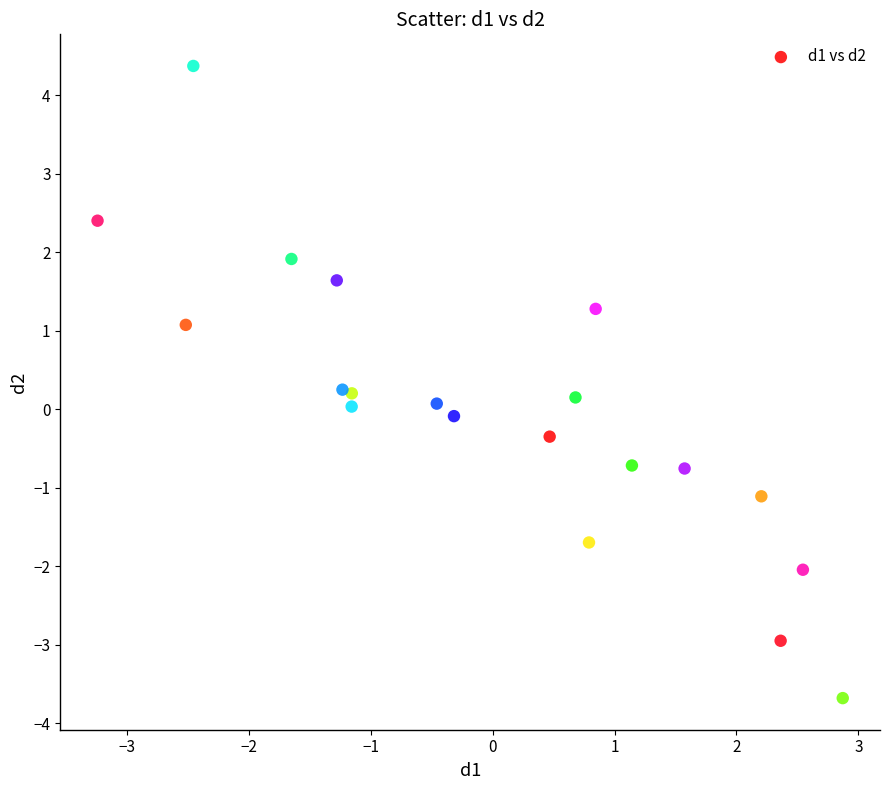

What is the range of X values (max minus min)?

6.1